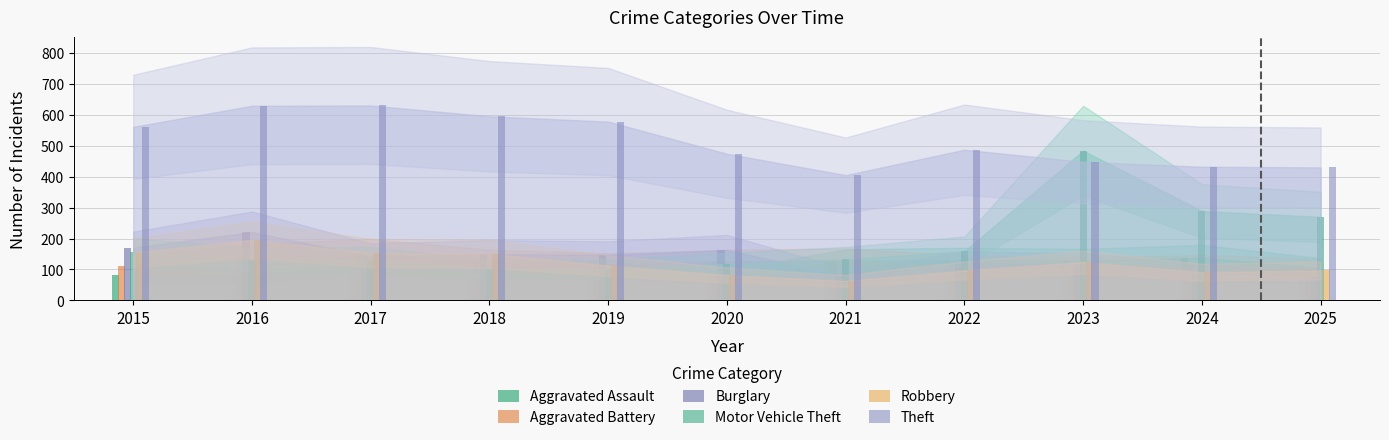

At which label does Aggravated Battery reach its peak?

2017